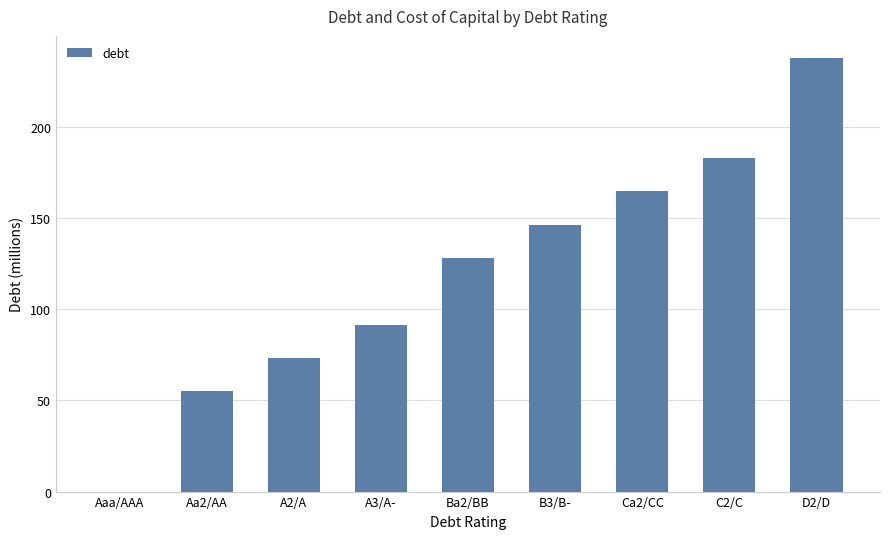

Is it true that the value at C2/C is 183.1?

True